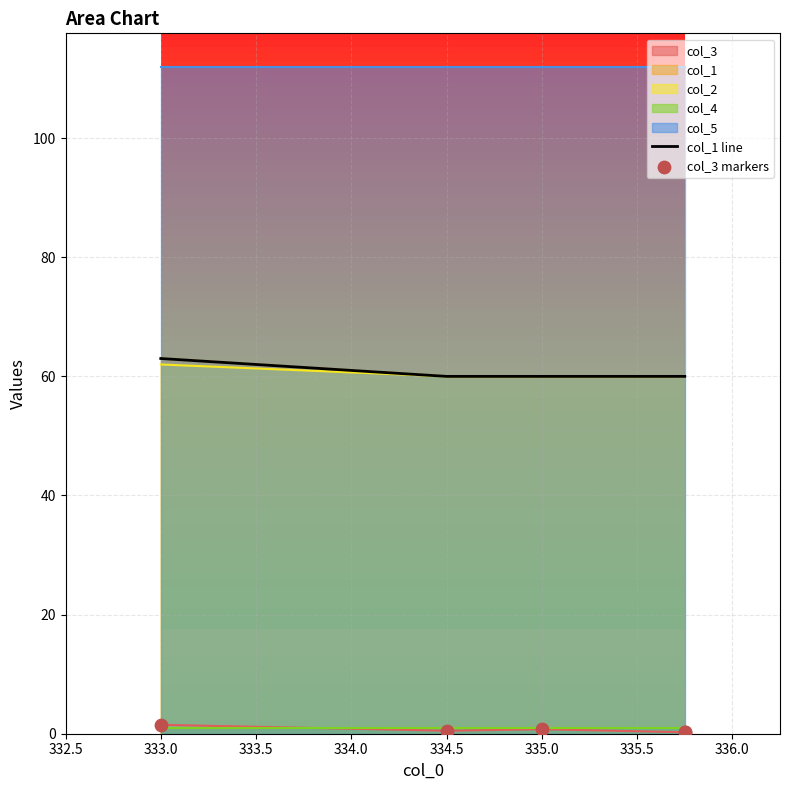

Which series reaches the minimum Y coordinate?

col_3 markers